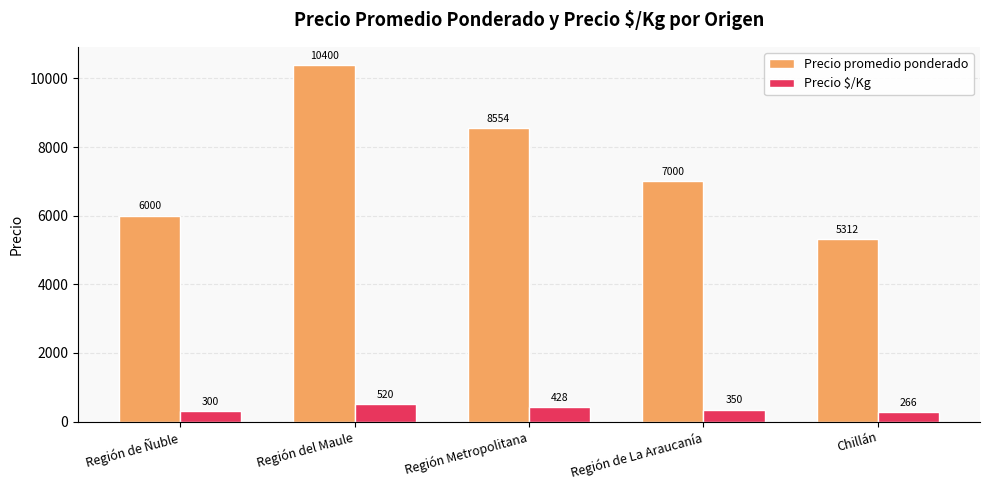

What is the minimum value shown in the chart?

266.0